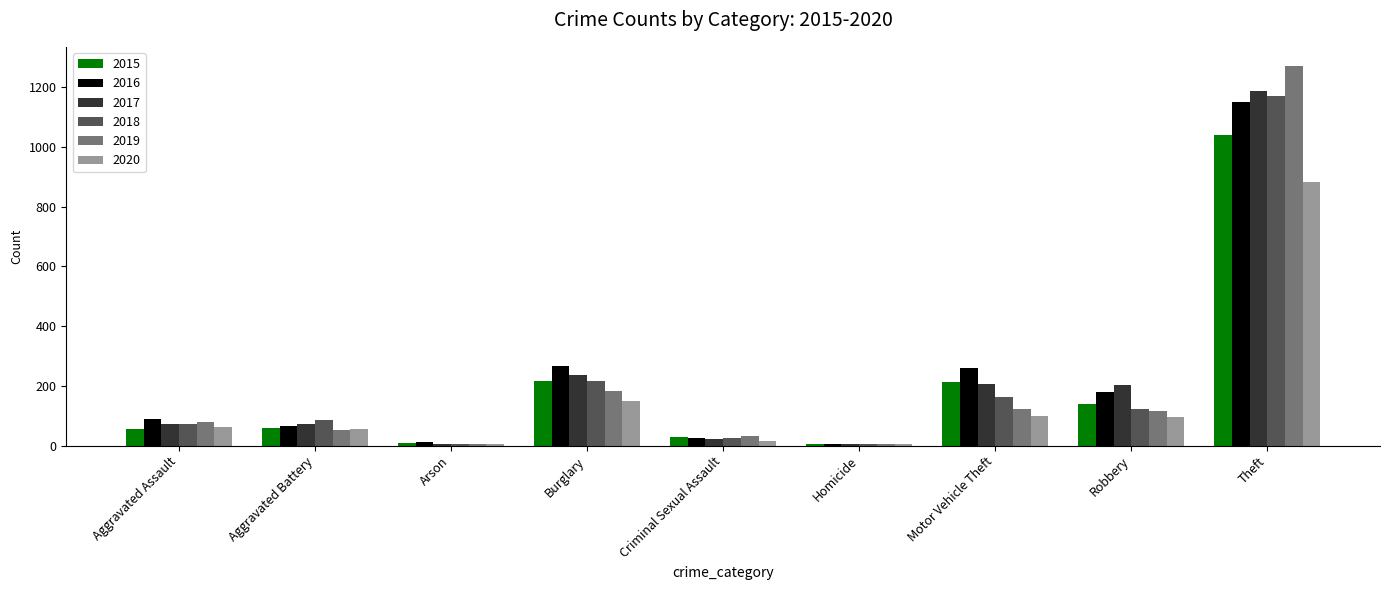

What is the sum of all 2020 values?

1374